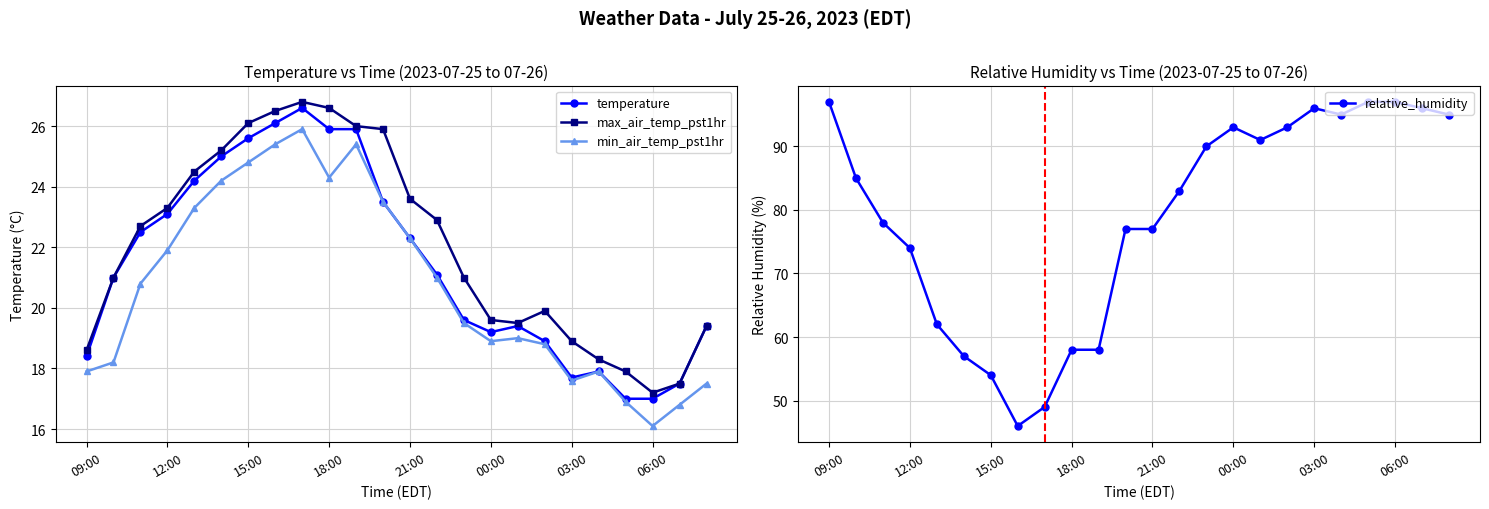

At which category does min_air_temp_pst1hr reach its first local valley?

18:00